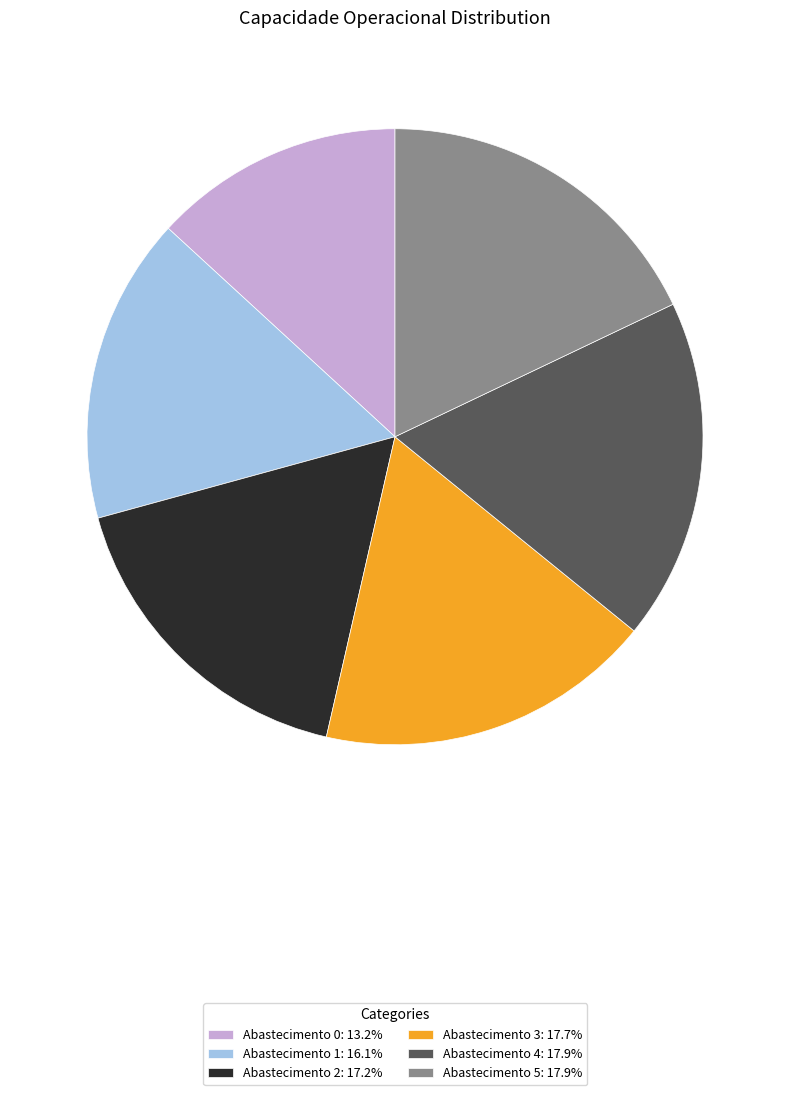

Combined, do Abastecimento 4: 17.9% and Abastecimento 5: 17.9% account for over 50%?

No